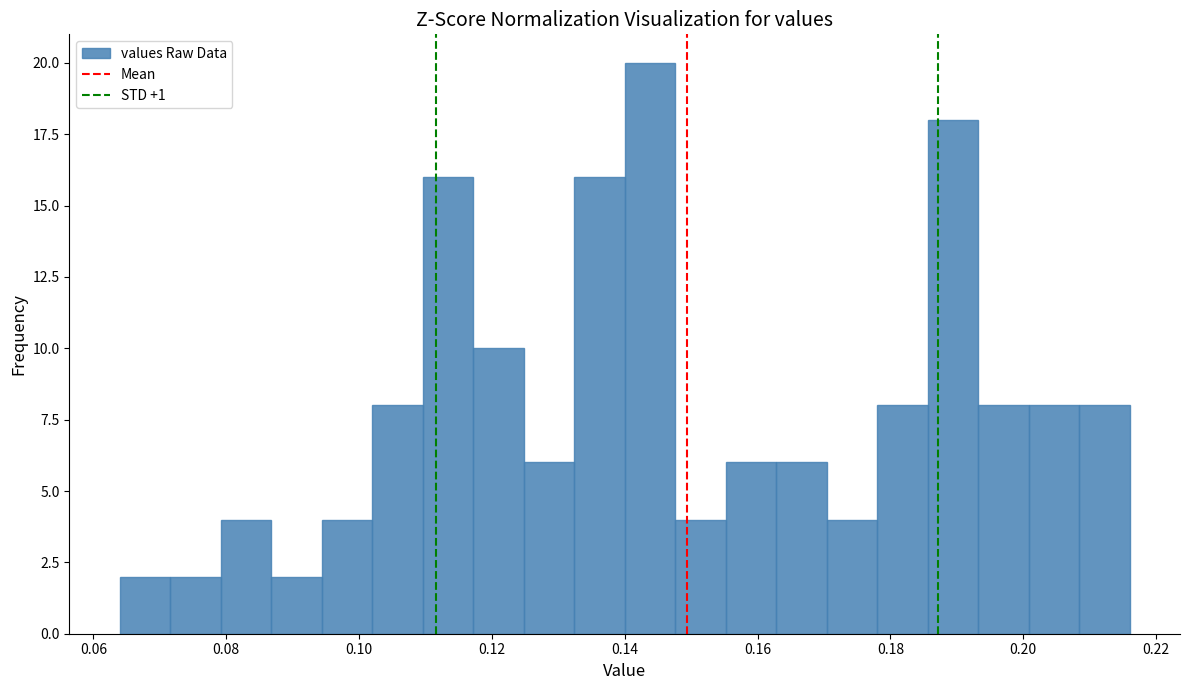

Around what value on the x-axis is the tallest bar? Give the approximate position of its centre, as read against the axis.

0.144